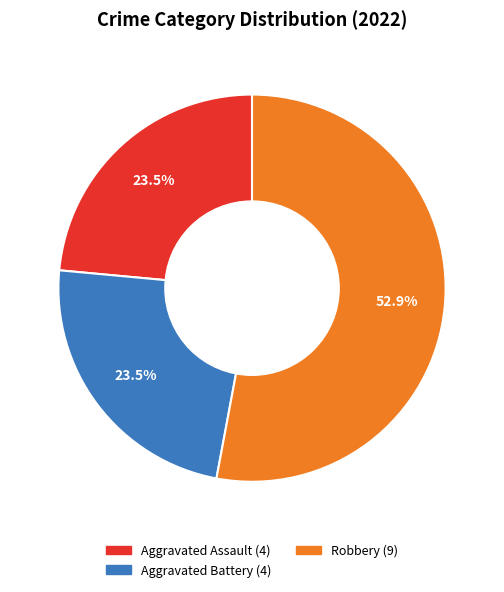

To the nearest percent, what is the difference between the largest and smallest slice percentages?

29%